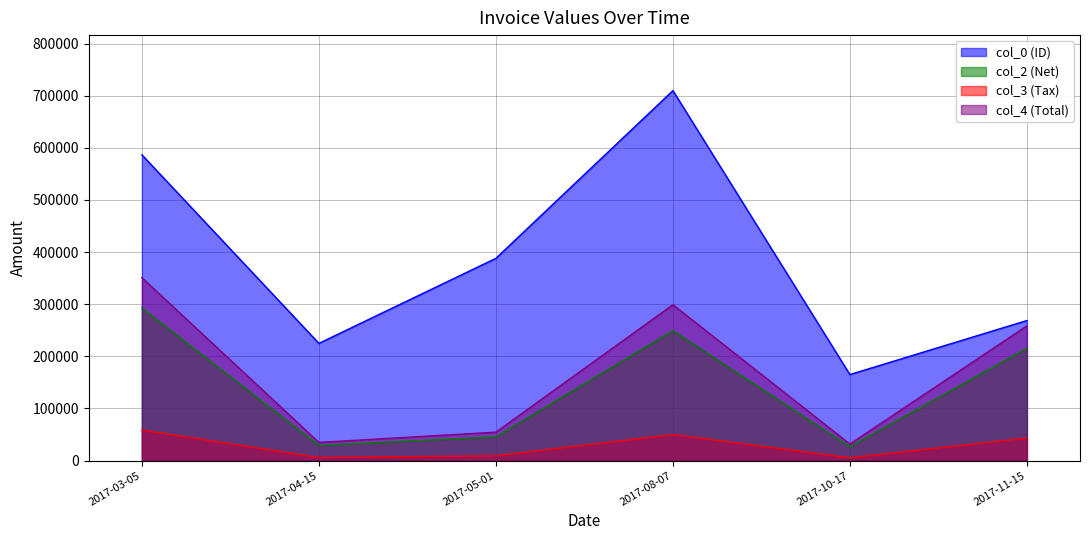

Between 2017-03-05 and 2017-08-07, which is larger?

2017-08-07